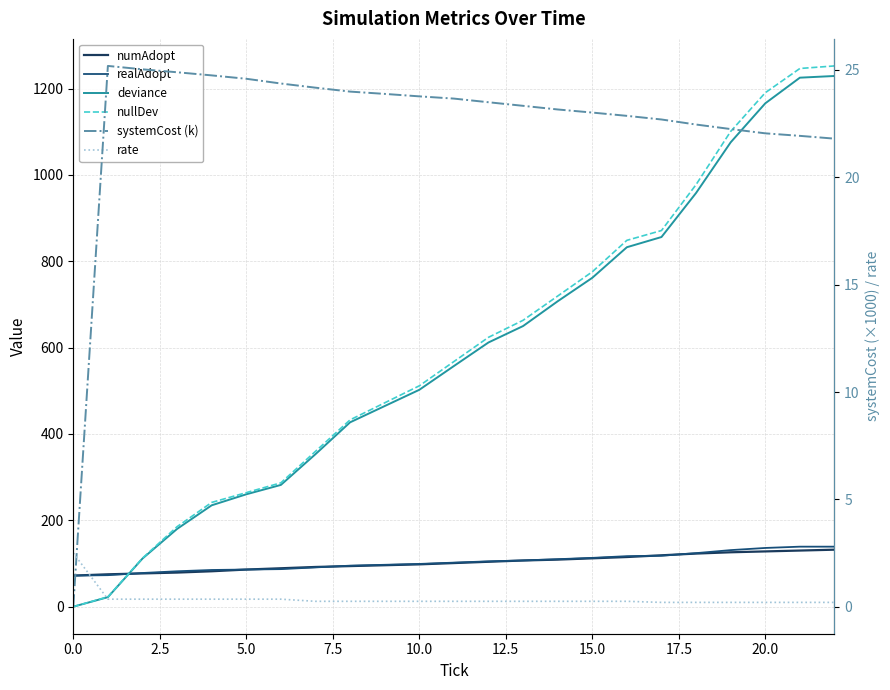

Is this an area chart (filled region under the line)?

No